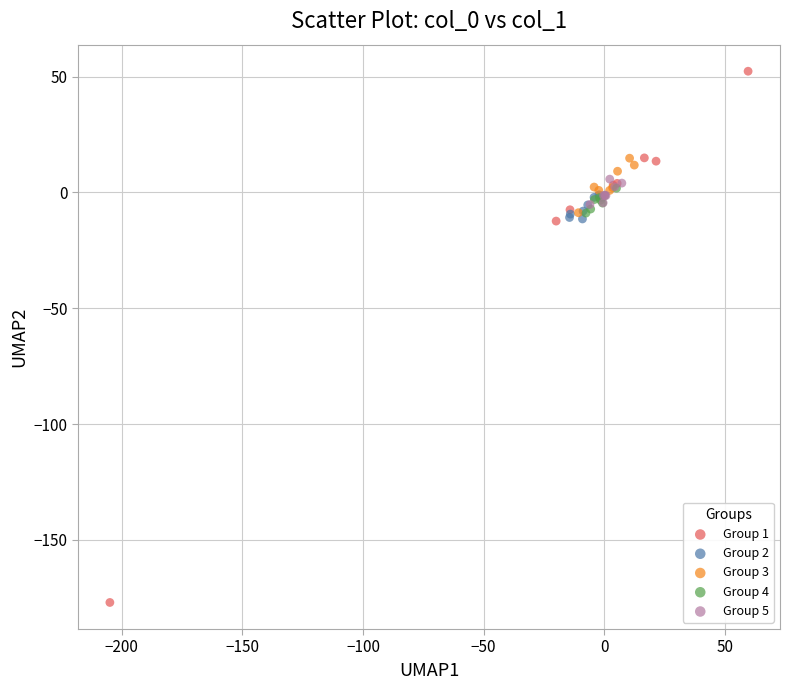

What are all the series names shown in the legend?

Group 1, Group 2, Group 3, Group 4, Group 5